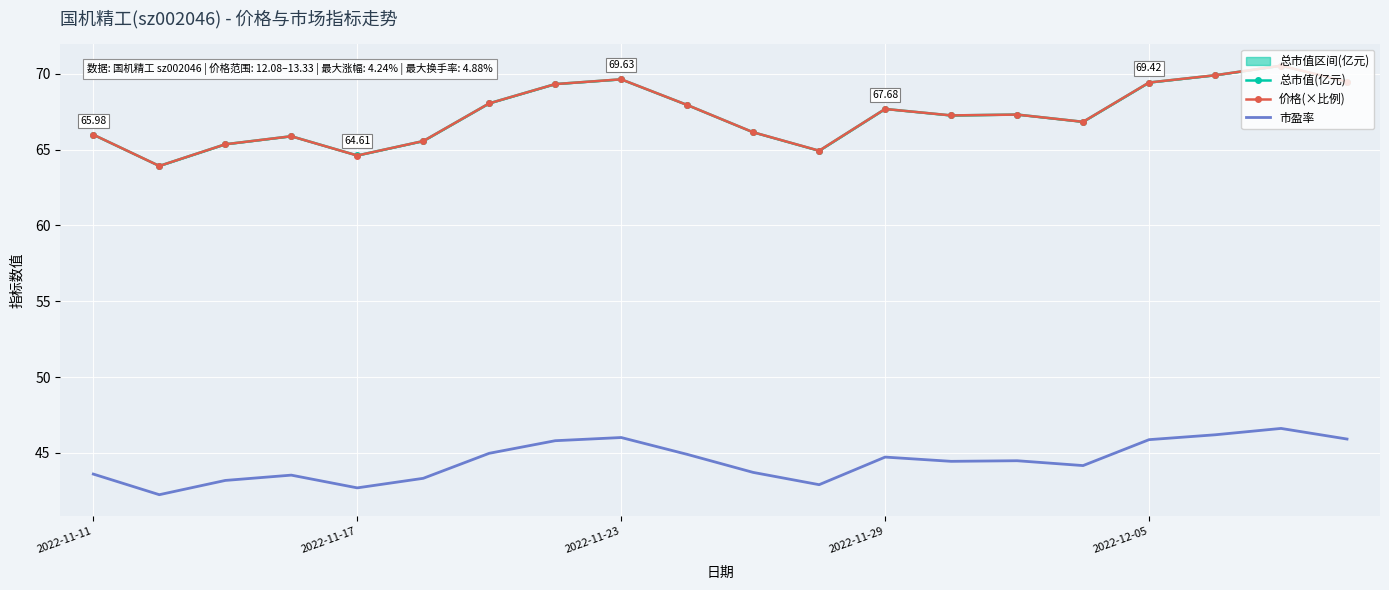

What is the value of the 价格(×比例) point at the 16th from the left?

66.8